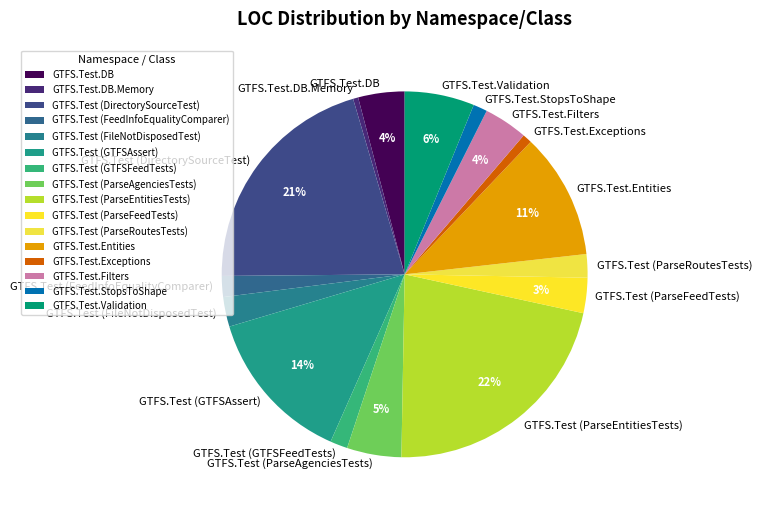

To the nearest percent, what portion does GTFS.Test (FeedInfoEqualityComparer) represent?

2%